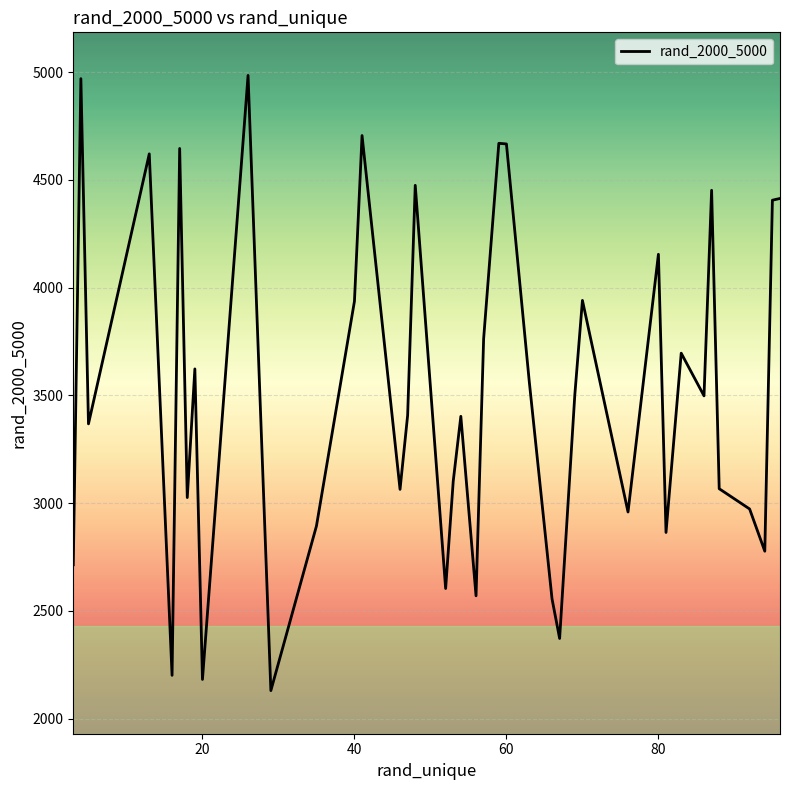

What is the difference between the maximum and minimum values?

2855